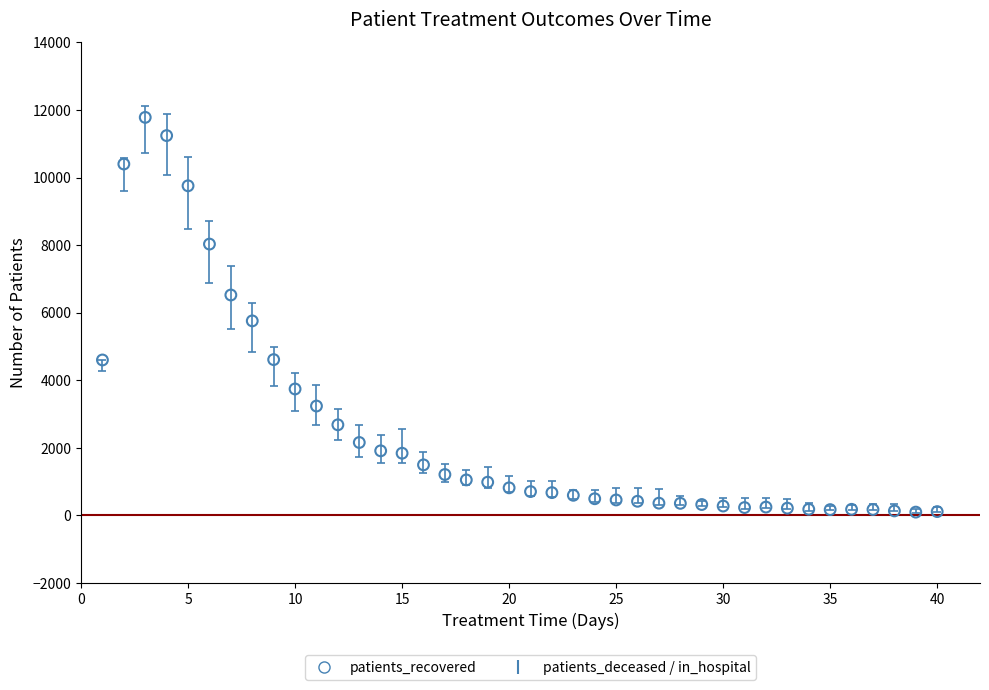

What Y value in the scatter plot is closest to 5941?

5760